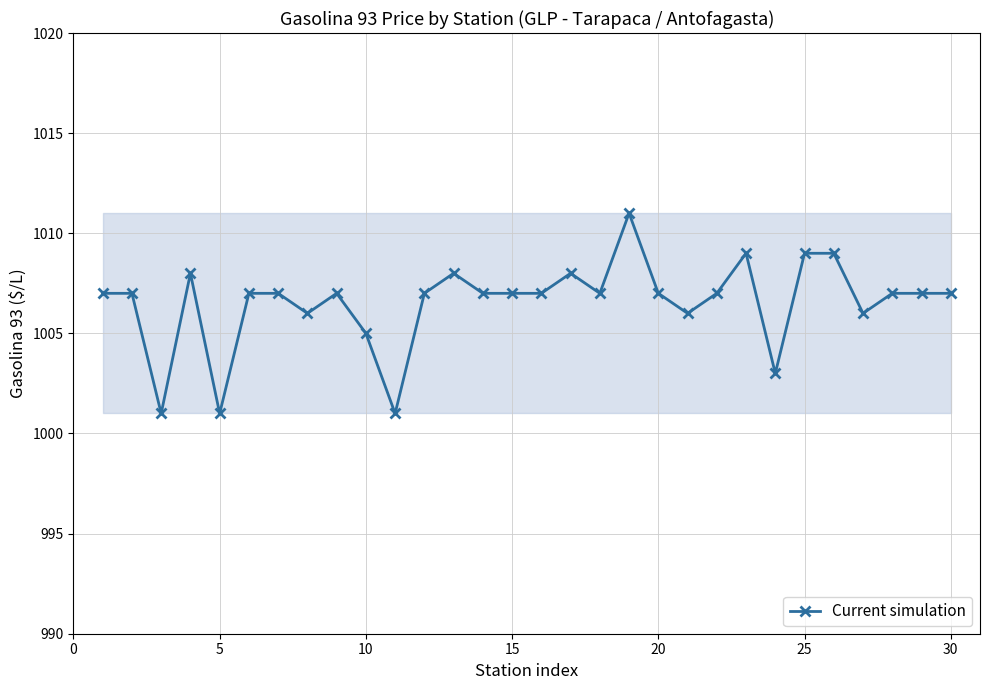

True or false: there are more than 0 points higher than both neighbors.

True